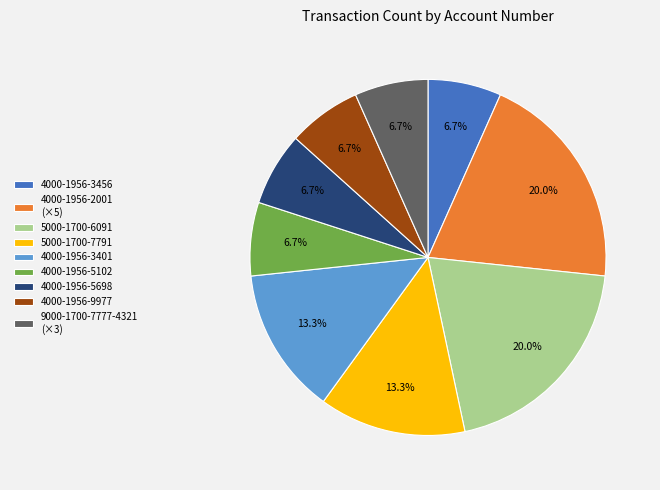

Count the number of slices in the pie.

9